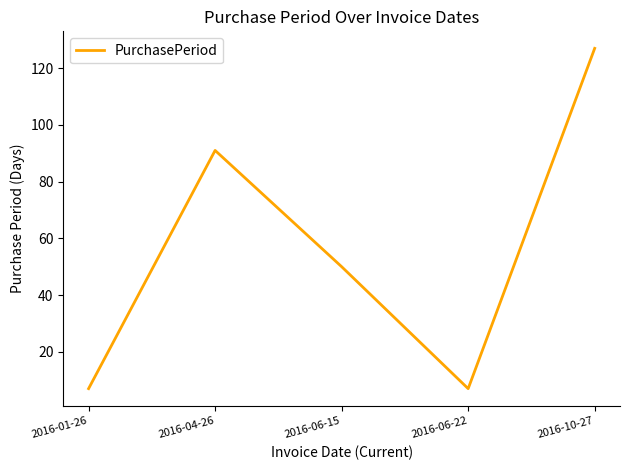

What position from the right is 2016-04-26?

4